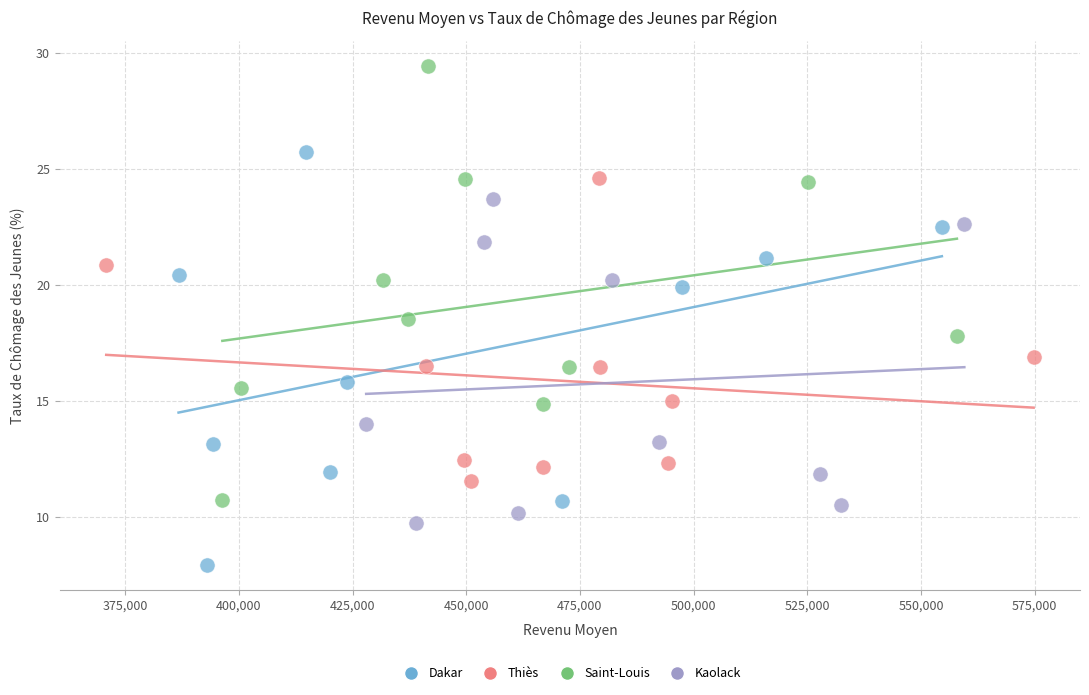

Which series contains the highest Y value?

Saint-Louis